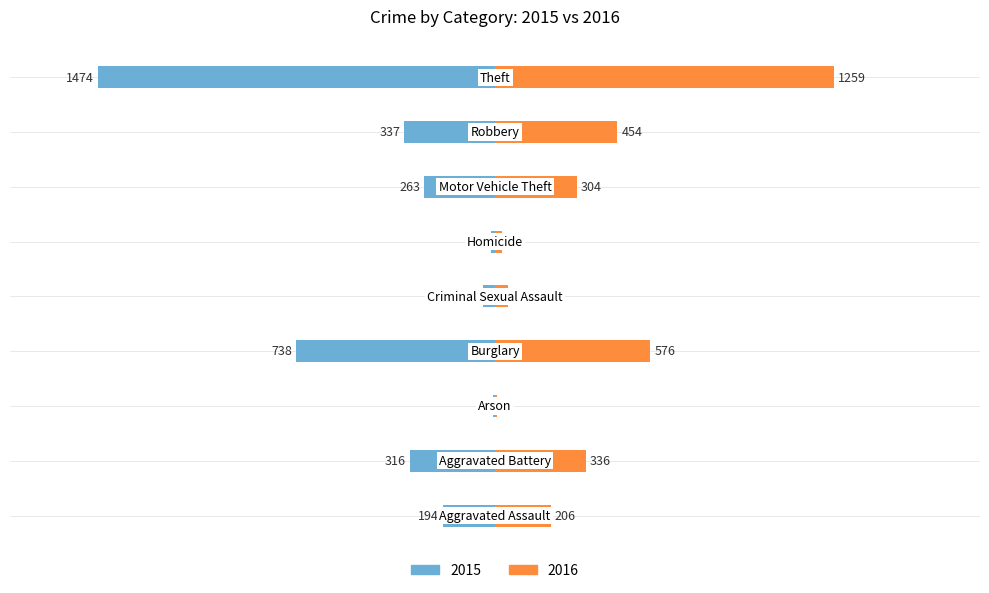

Which series has the largest range (max minus min)?

2015